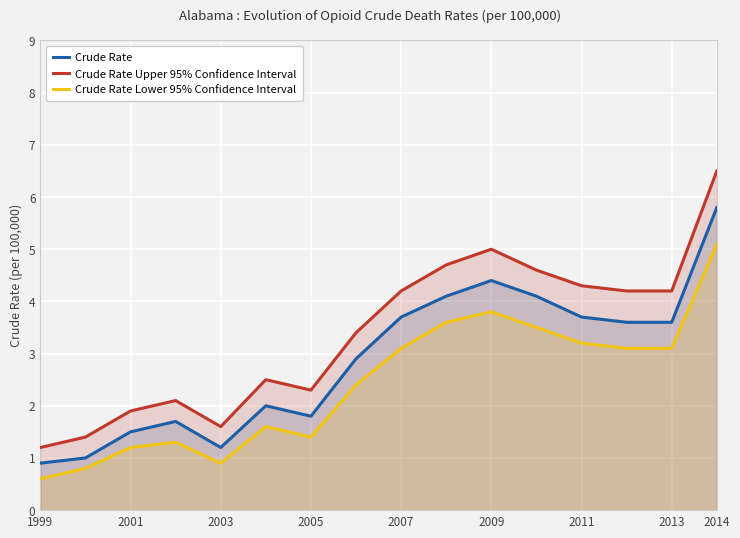

True or false: Crude Rate Lower 95% Confidence Interval and Crude Rate Upper 95% Confidence Interval intersect in this chart.

False